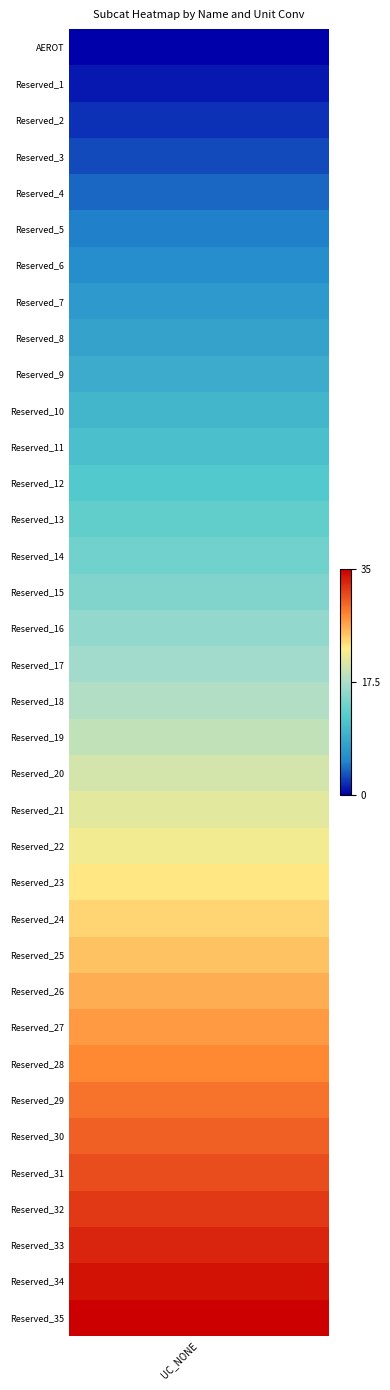

Rank the categories by value from lowest to highest.

AEROT, Reserved_1, Reserved_2, Reserved_3, Reserved_4, Reserved_5, Reserved_6, Reserved_7, Reserved_8, Reserved_9, Reserved_10, Reserved_11, Reserved_12, Reserved_13, Reserved_14, Reserved_15, Reserved_16, Reserved_17, Reserved_18, Reserved_19, Reserved_20, Reserved_21, Reserved_22, Reserved_23, Reserved_24, Reserved_25, Reserved_26, Reserved_27, Reserved_28, Reserved_29, Reserved_30, Reserved_31, Reserved_32, Reserved_33, Reserved_34, Reserved_35